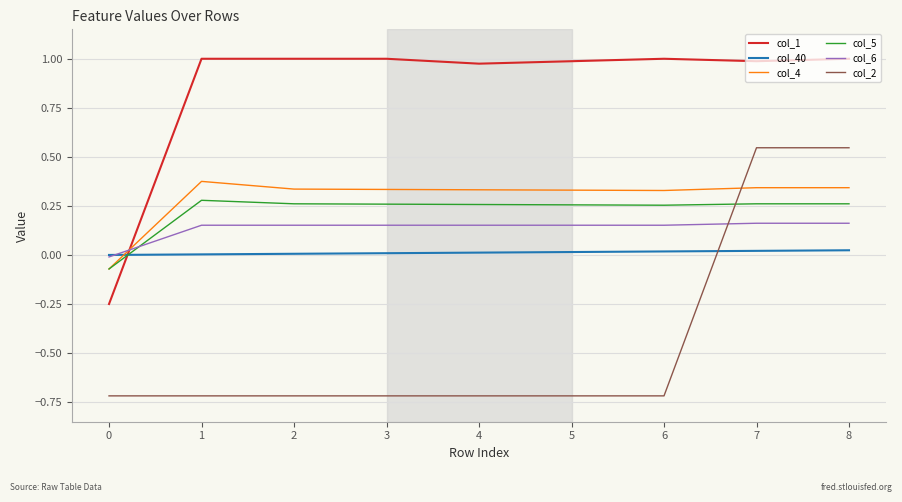

Is the value of col_1 at 5 greater than the value of col_6 at 1?

Yes